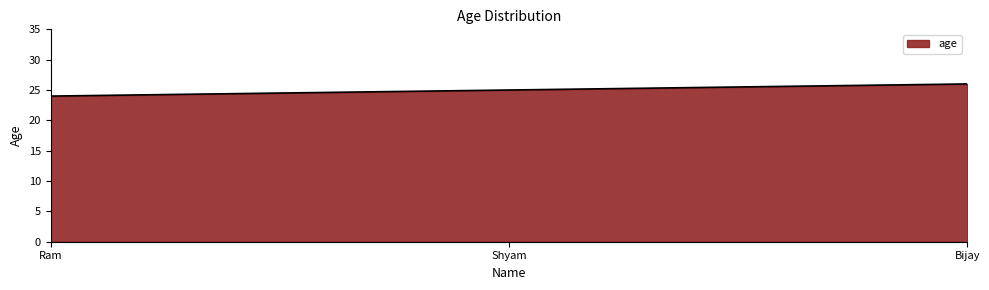

The value at Bijay is 37. True or false?

False